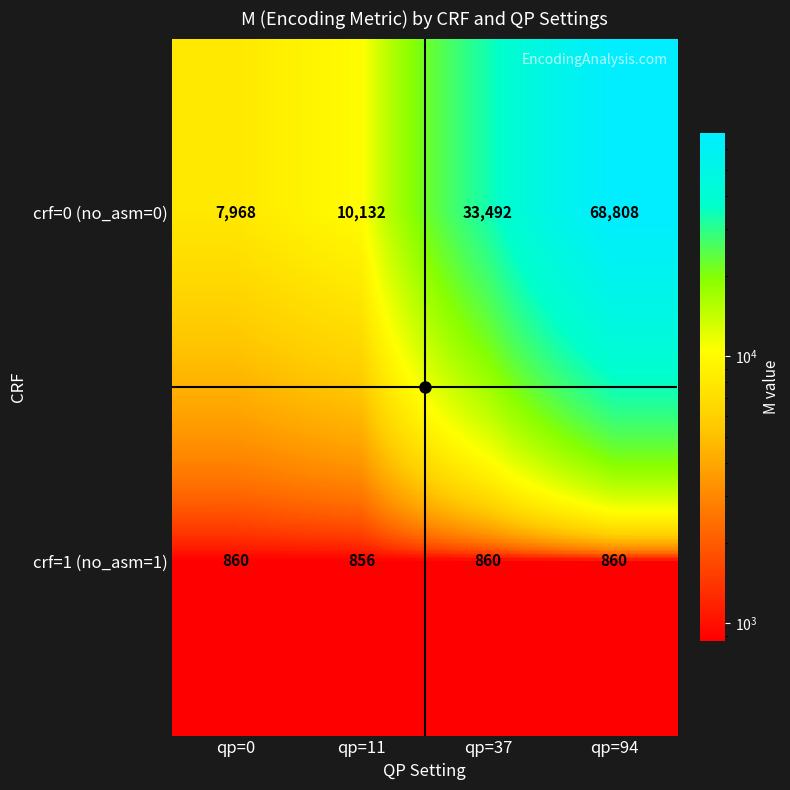

Which category has the lowest value in the crf=0 (no_asm=0) series?

qp=0